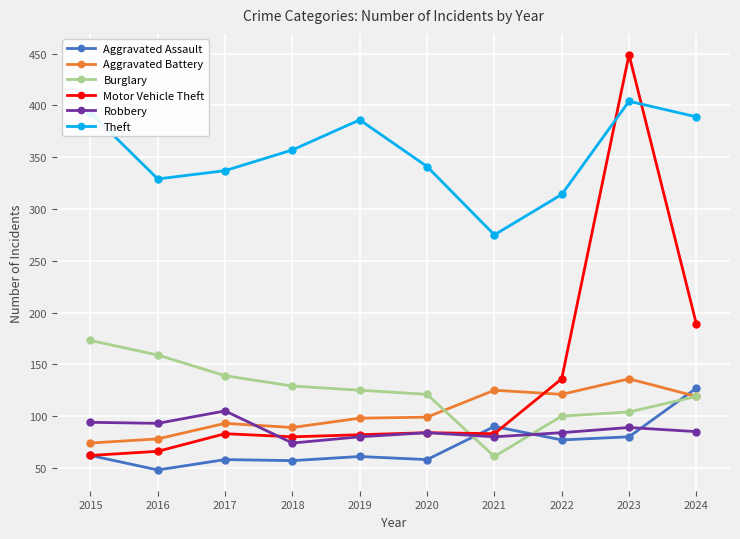

How many categories are shown in the chart?

10